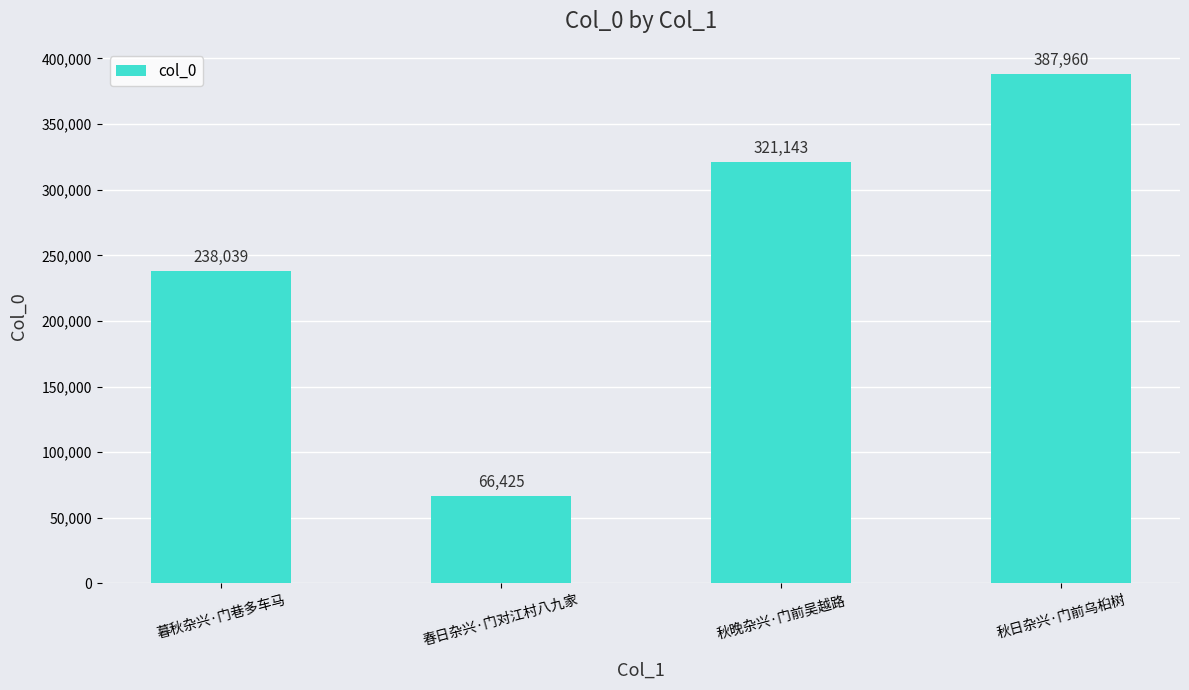

At which category does the chart reach its minimum across all series?

春日杂兴·门对江村八九家